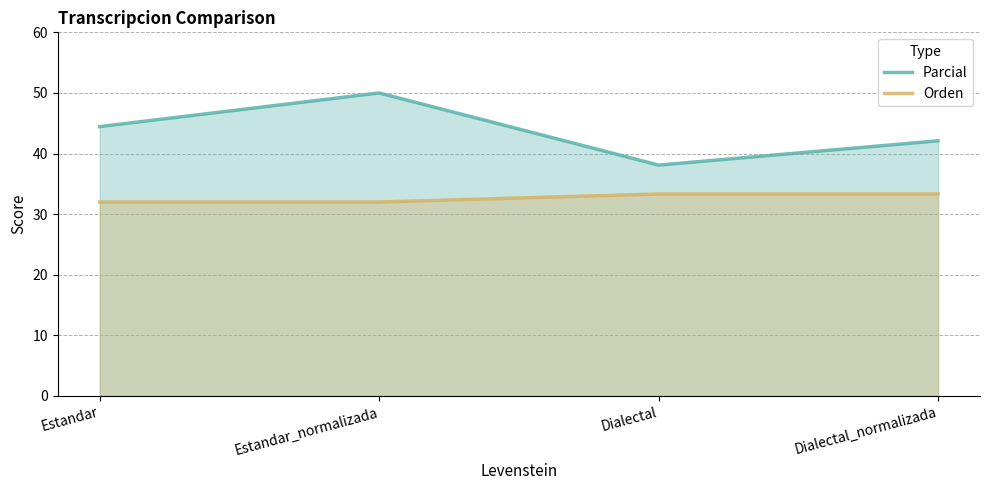

What position from the left is Dialectal?

3